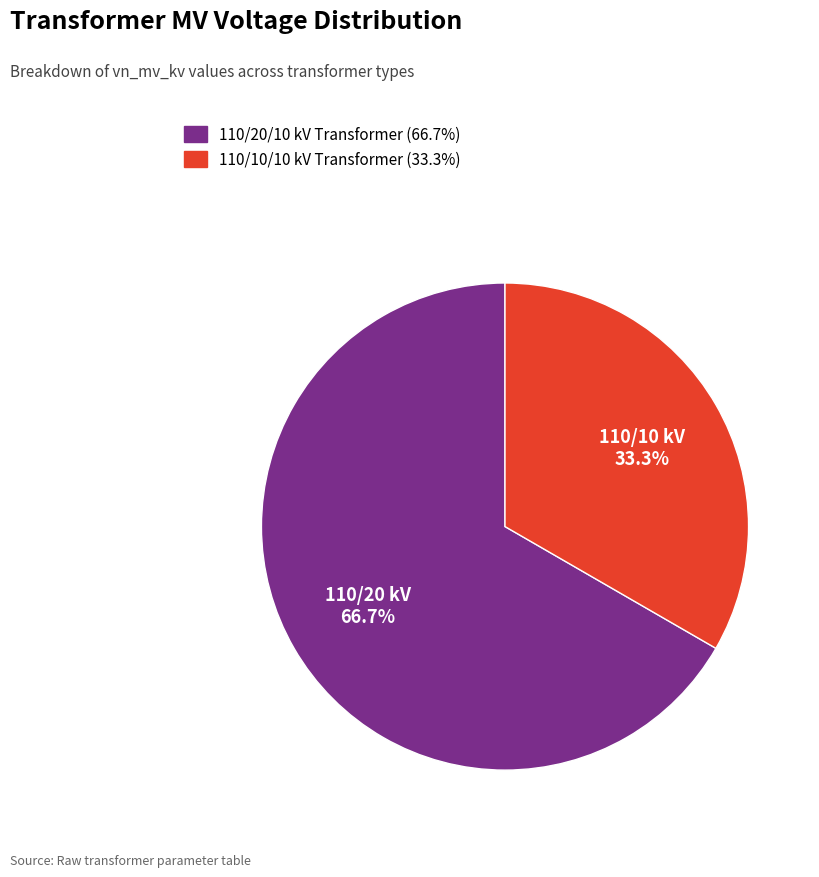

Does any single category account for the majority?

Yes